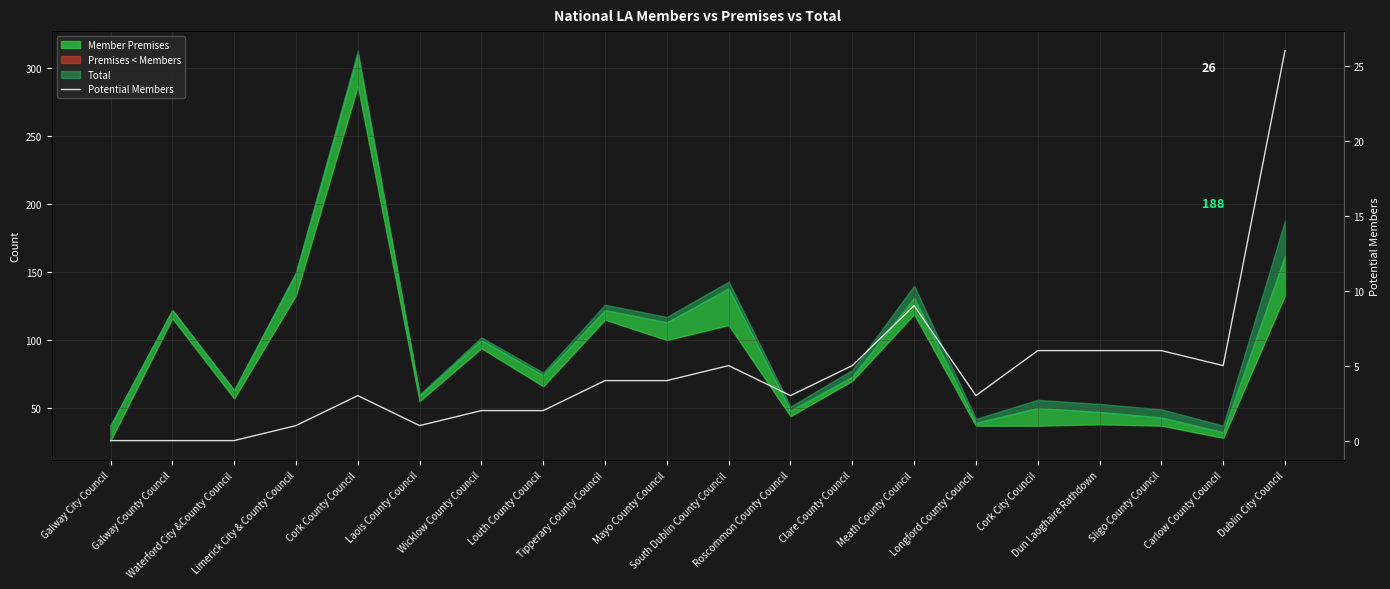

Rank the categories by value from lowest to highest.

Galway City Council, Galway County Council, Waterford City &County Council, Limerick City & County Council, Laois County Council, Wicklow County Council, Louth County Council, Cork County Council, Roscommon County Council, Longford County Council, Tipperary County Council, Mayo County Council, South Dublin County Council, Clare County Council, Carlow County Council, Cork City Council, Dun Laoghaire Rathdown, Sligo County Council, Meath County Council, Dublin City Council